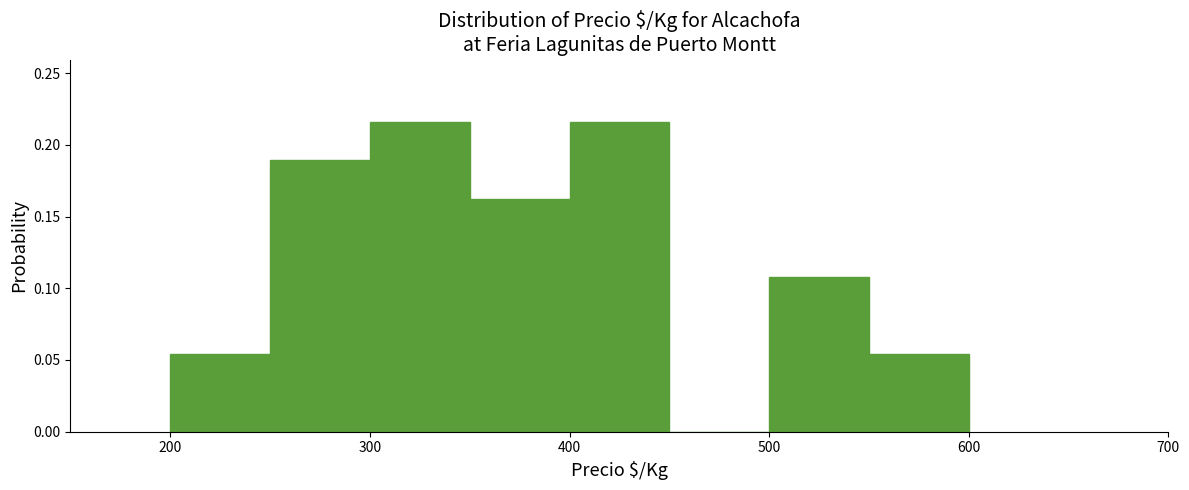

Reading left to right, list every bar in this chart as the range it spans on the x-axis followed by its height. The values are not printed on the chart, so give them approximately, as read against the axis.

200 to 250: 0.055
250 to 300: 0.190
300 to 350: 0.215
350 to 400: 0.160
400 to 450: 0.215
450 to 500: 0
500 to 550: 0.110
550 to 600: 0.055